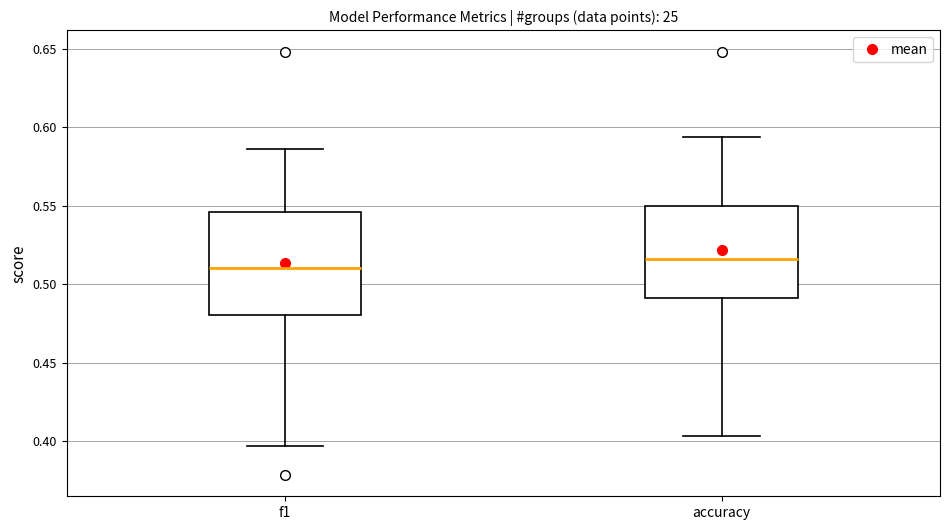

Reading left to right, transcribe this box plot: for each box, give where its median line is, the range the box spans, and where its two whiskers end, as read against the y-axis. The values are not printed on the chart, so give them approximately, as read against the axis.

f1: median 0.510, box 0.480 to 0.545, whiskers 0.395 to 0.585
accuracy: median 0.515, box 0.490 to 0.550, whiskers 0.405 to 0.595